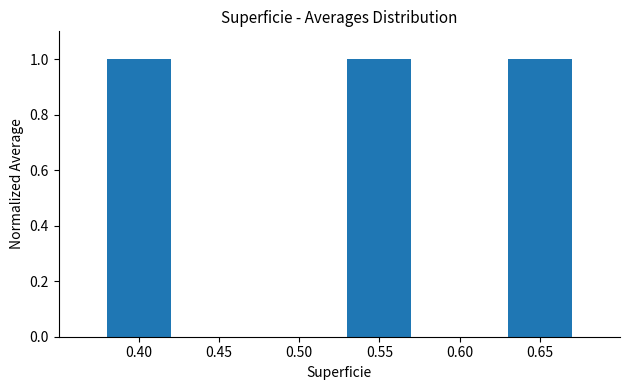

What is the change in value from 0.40 to 0.60?

-1